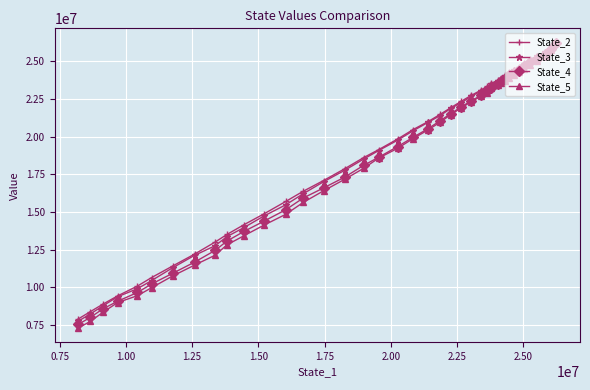

What is the smallest value displayed?

7310113.0